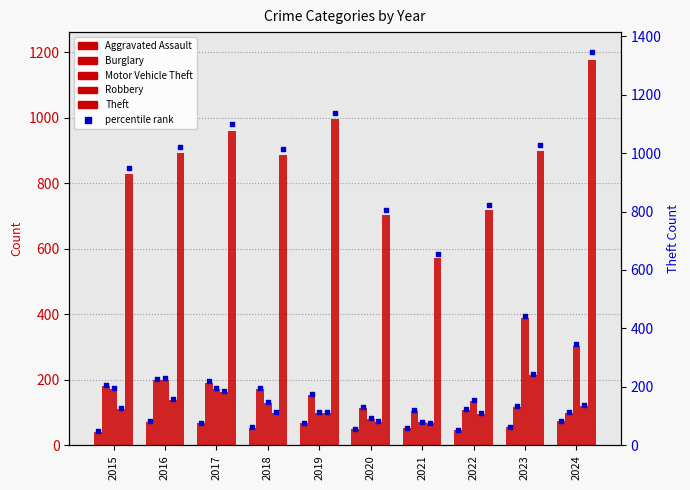

Which series has the largest total across all categories?

Theft